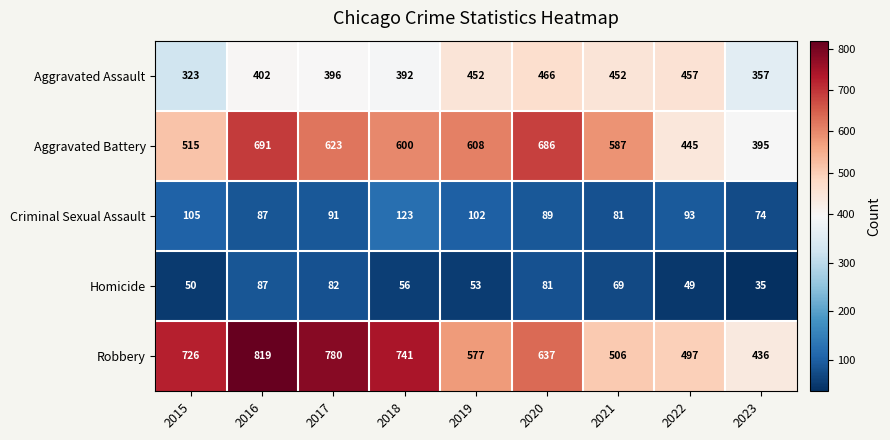

What is the spread (max minus min) of values at 2015?

676